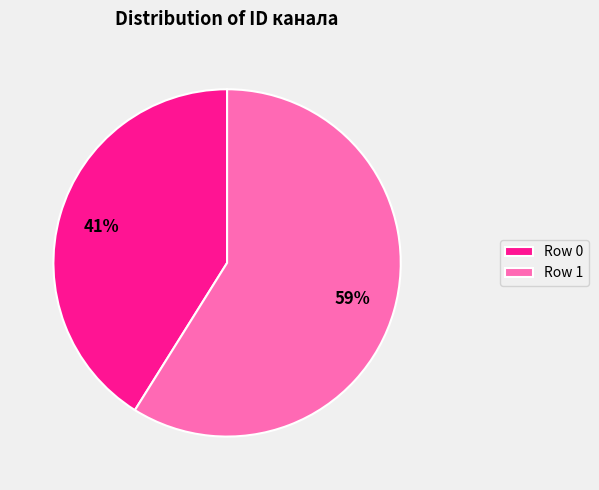

To the nearest percent, what portion does Row 1 represent?

59%